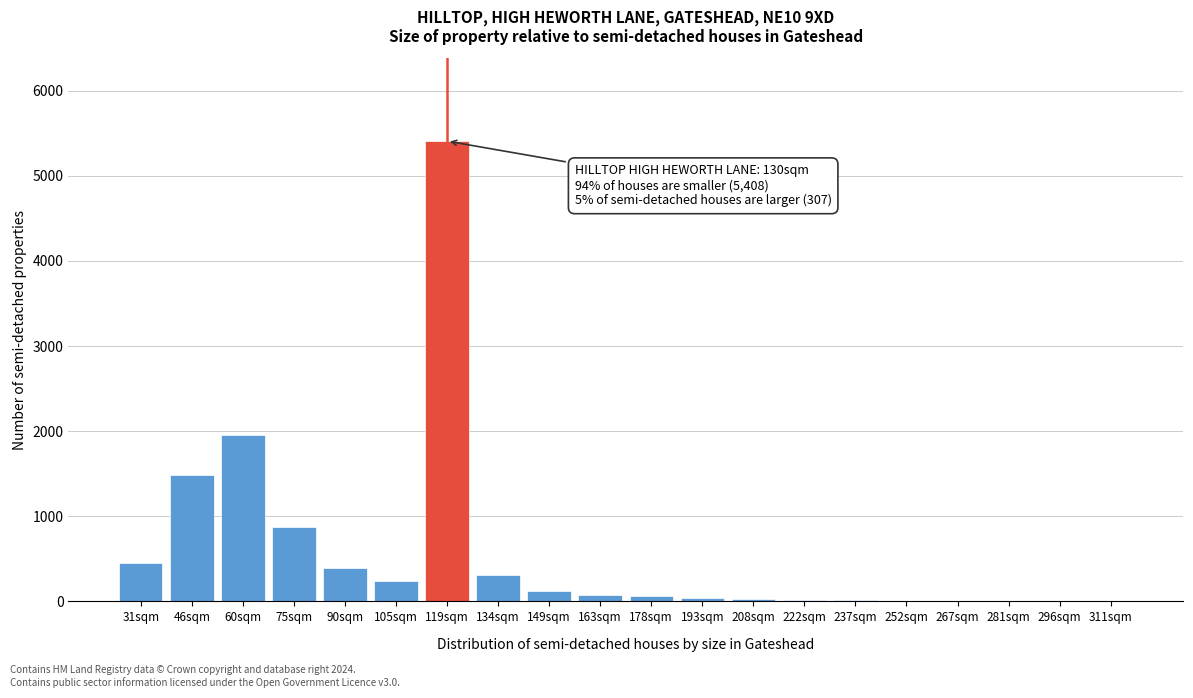

What is the sum of all values?

11491